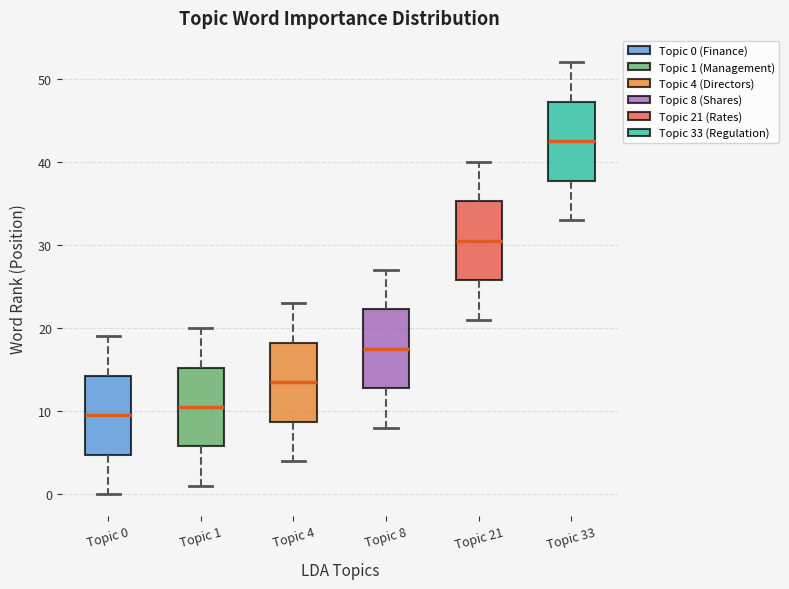

Which box's median line is the lowest?

Topic 0